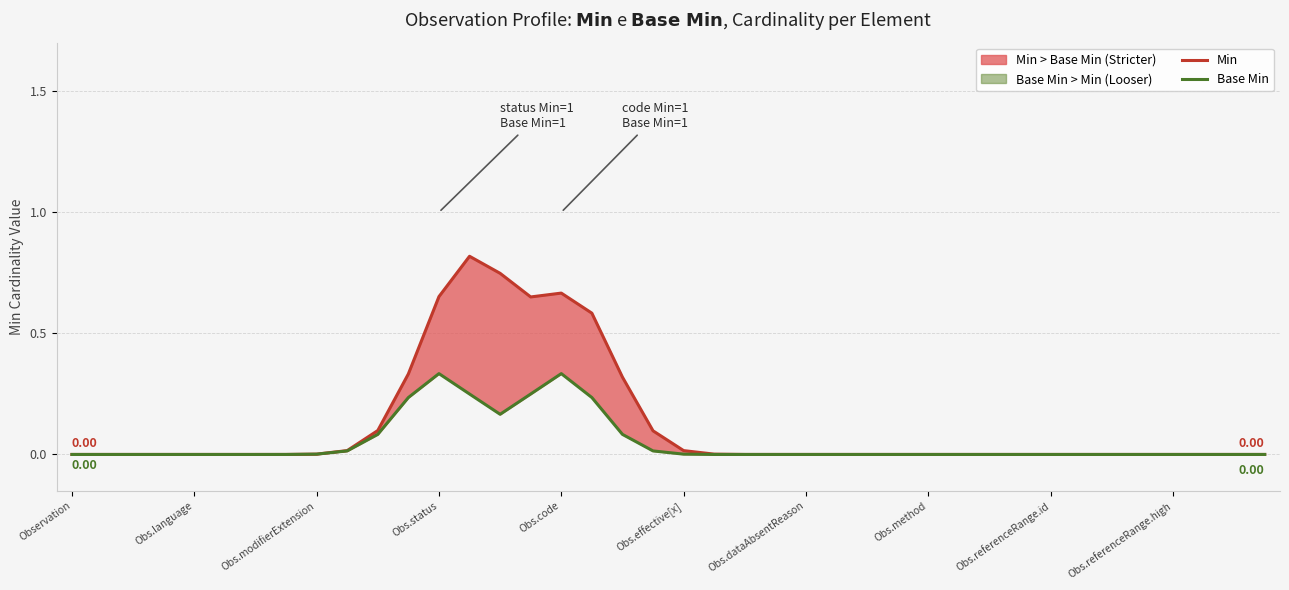

What is the label of the 14th point from the left?

13